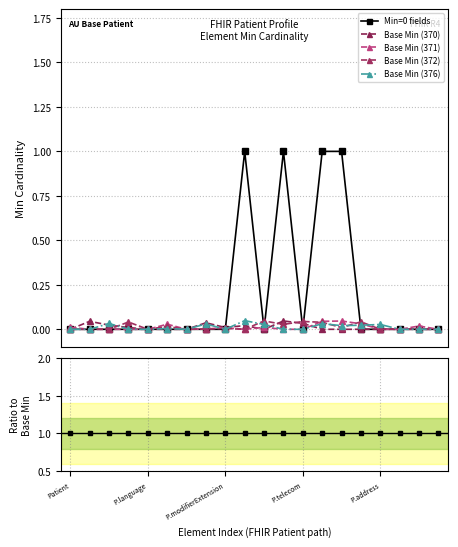

The Base Min (370) series shows 0.0 at 5. True or false?

True